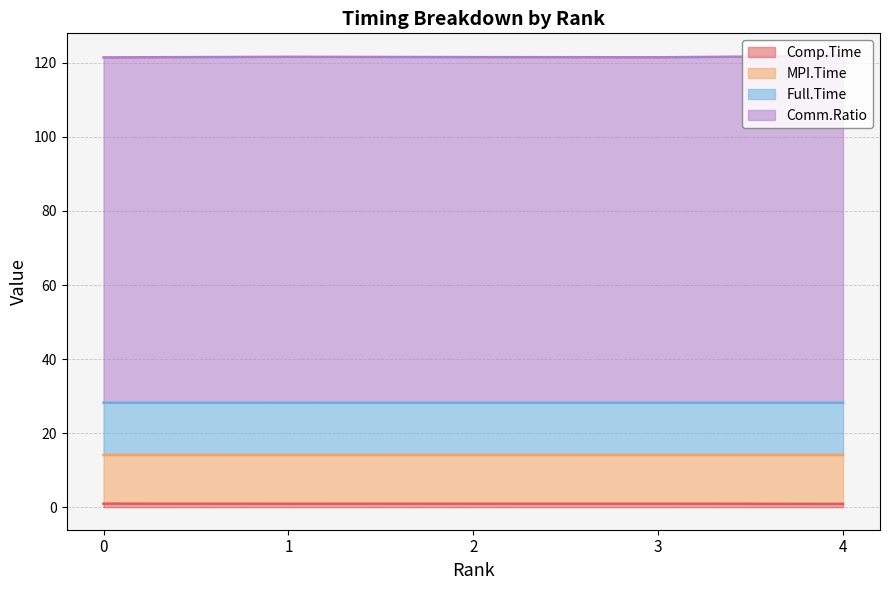

How many categories are shown in the chart?

5